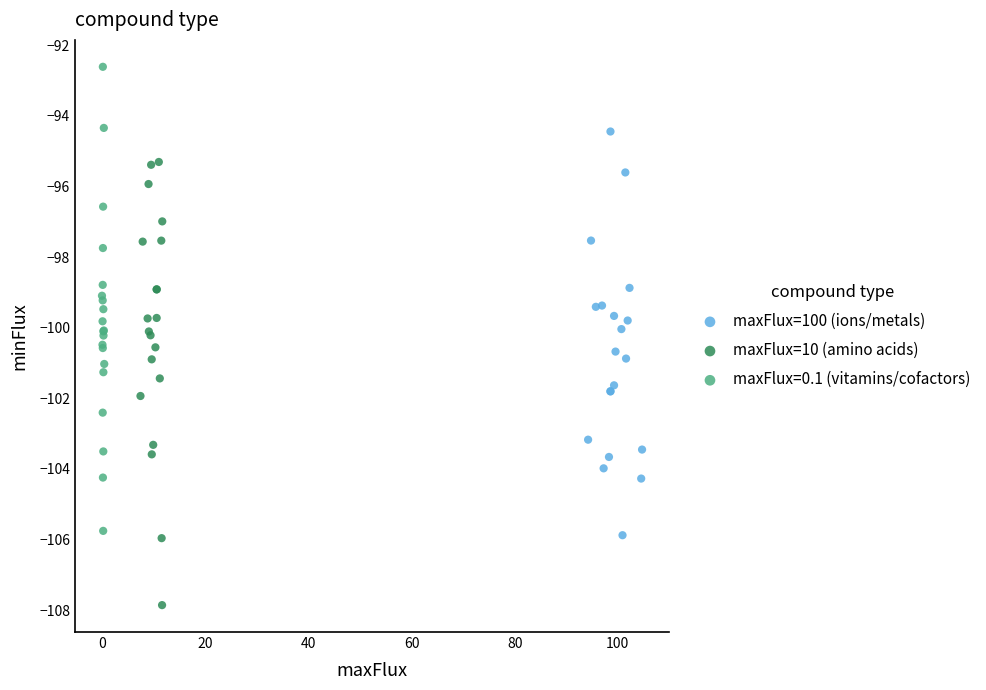

Which series contains the lowest Y value?

maxFlux=10 (amino acids)